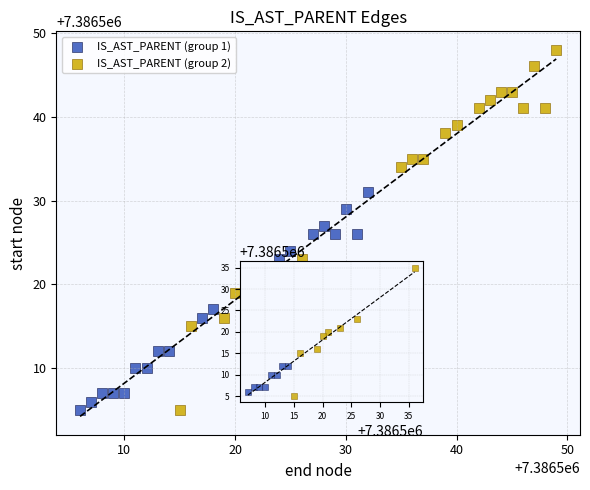

Which series has the largest Y range (max minus min)?

IS_AST_PARENT (group 2)